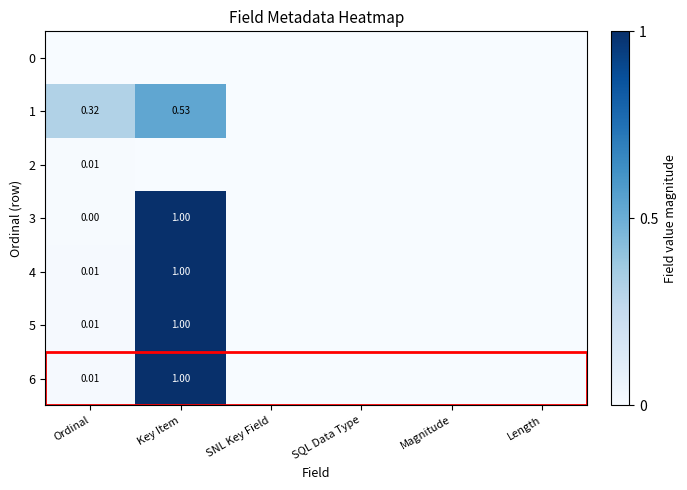

Which label corresponds to the largest value in the chart?

Key Item